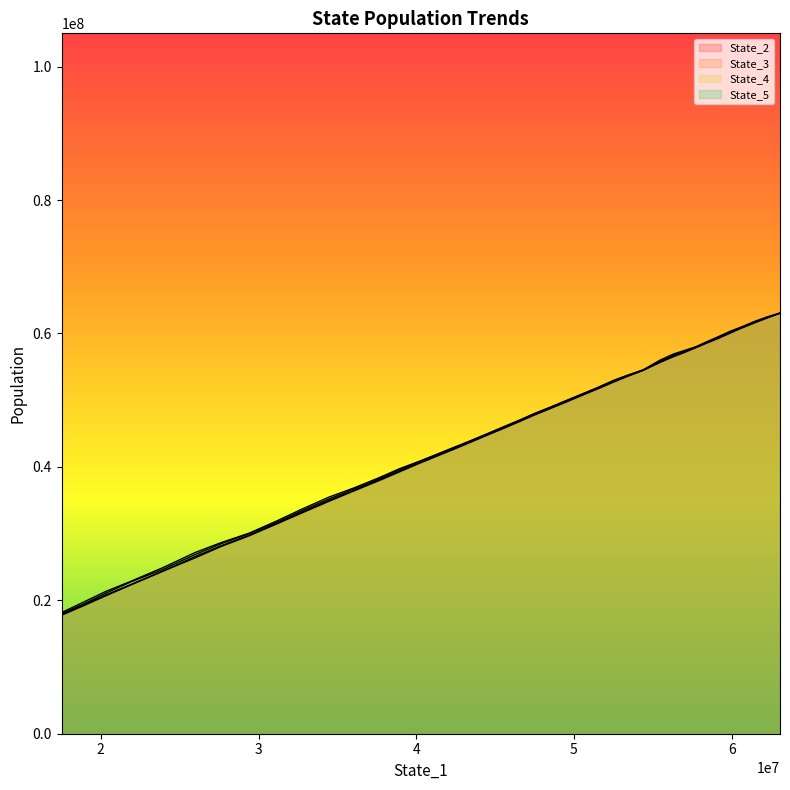

What is the value of the State_2 point at the 37th from the left?

22268016.5